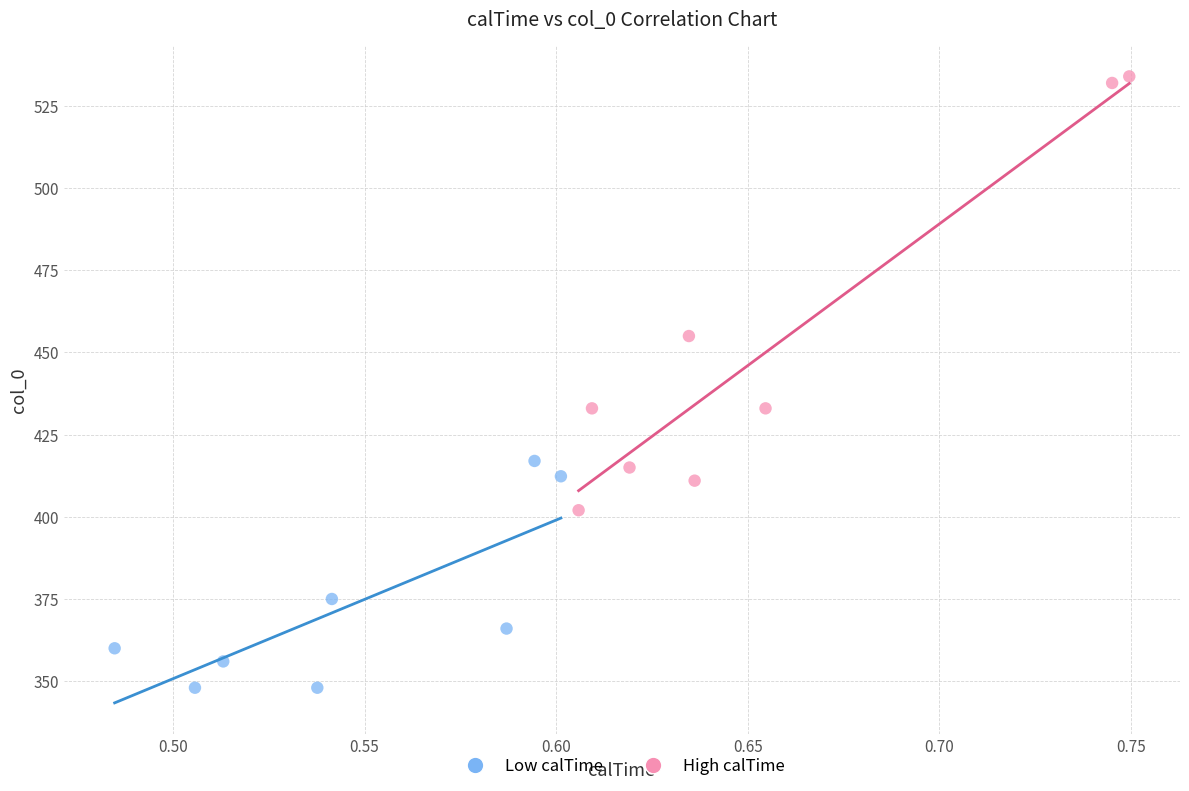

Which series reaches the maximum Y coordinate?

High calTime